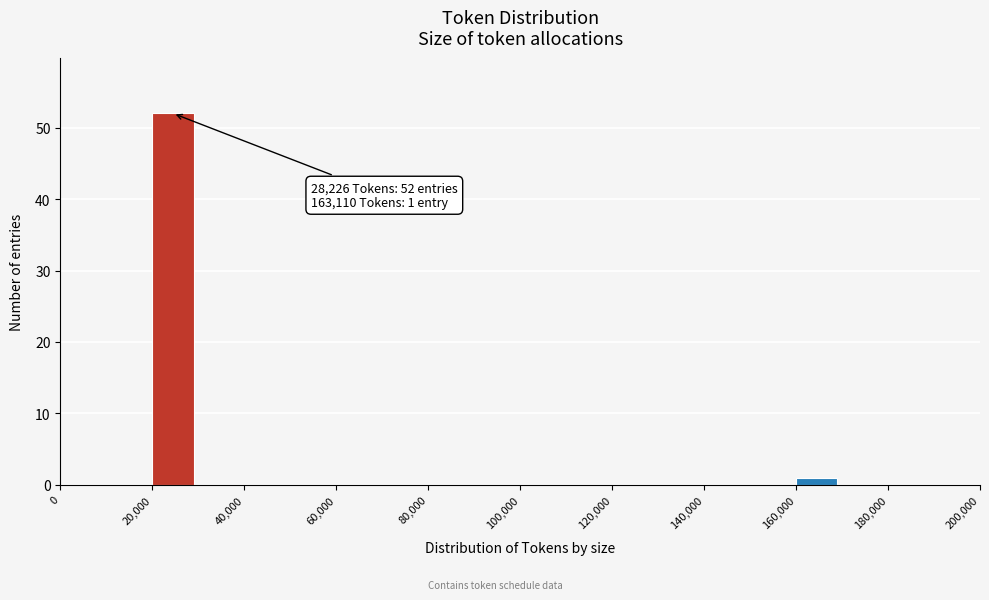

Over which range of the x-axis is the bar tallest?

20000 to 30000